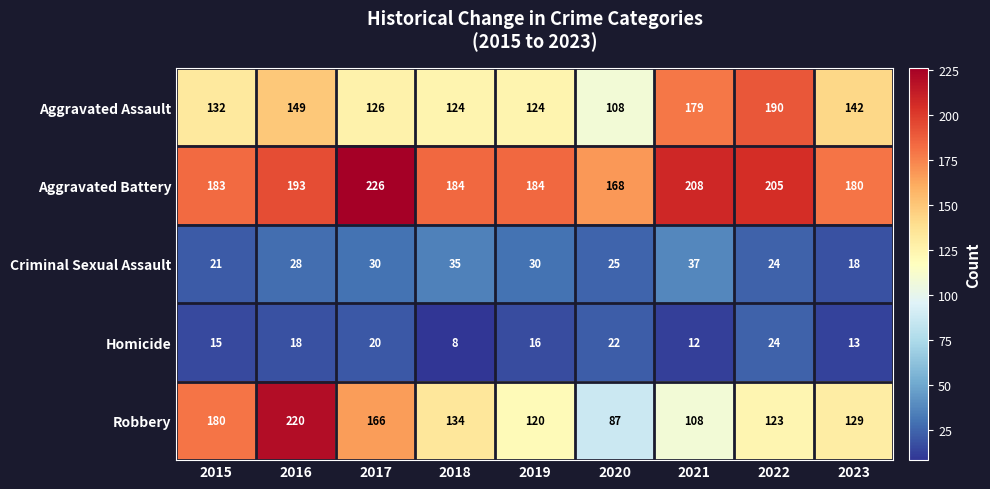

Where is Aggravated Battery nearest to the value 197?

2016